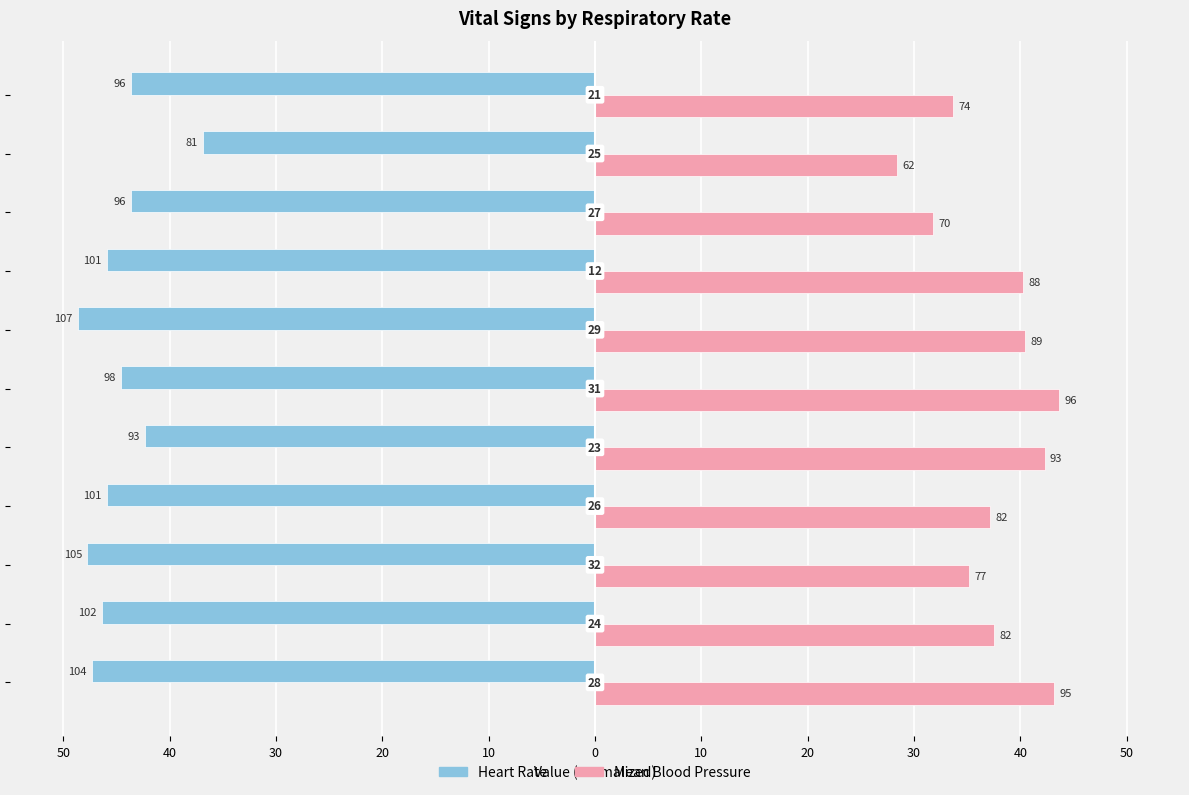

What is the average value of the Mean Blood Pressure series?

37.6